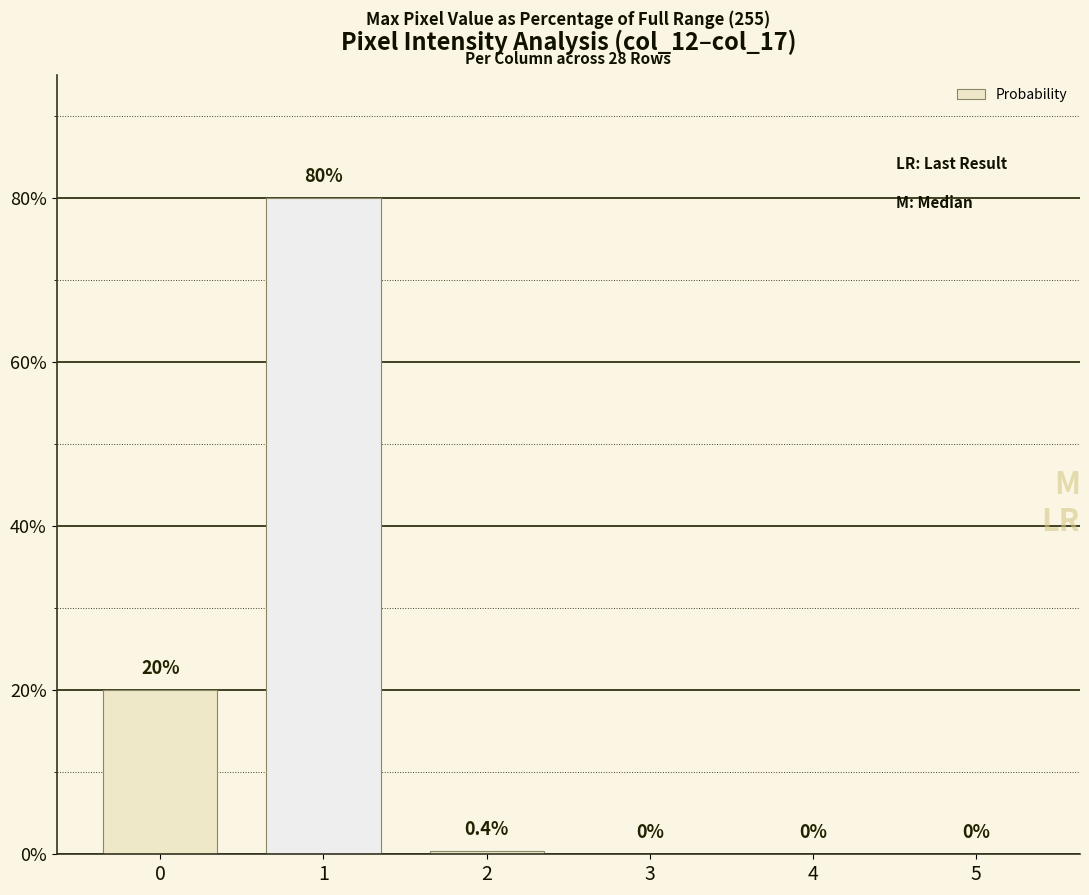

Is it true that the value at 3 is 48.7?

False